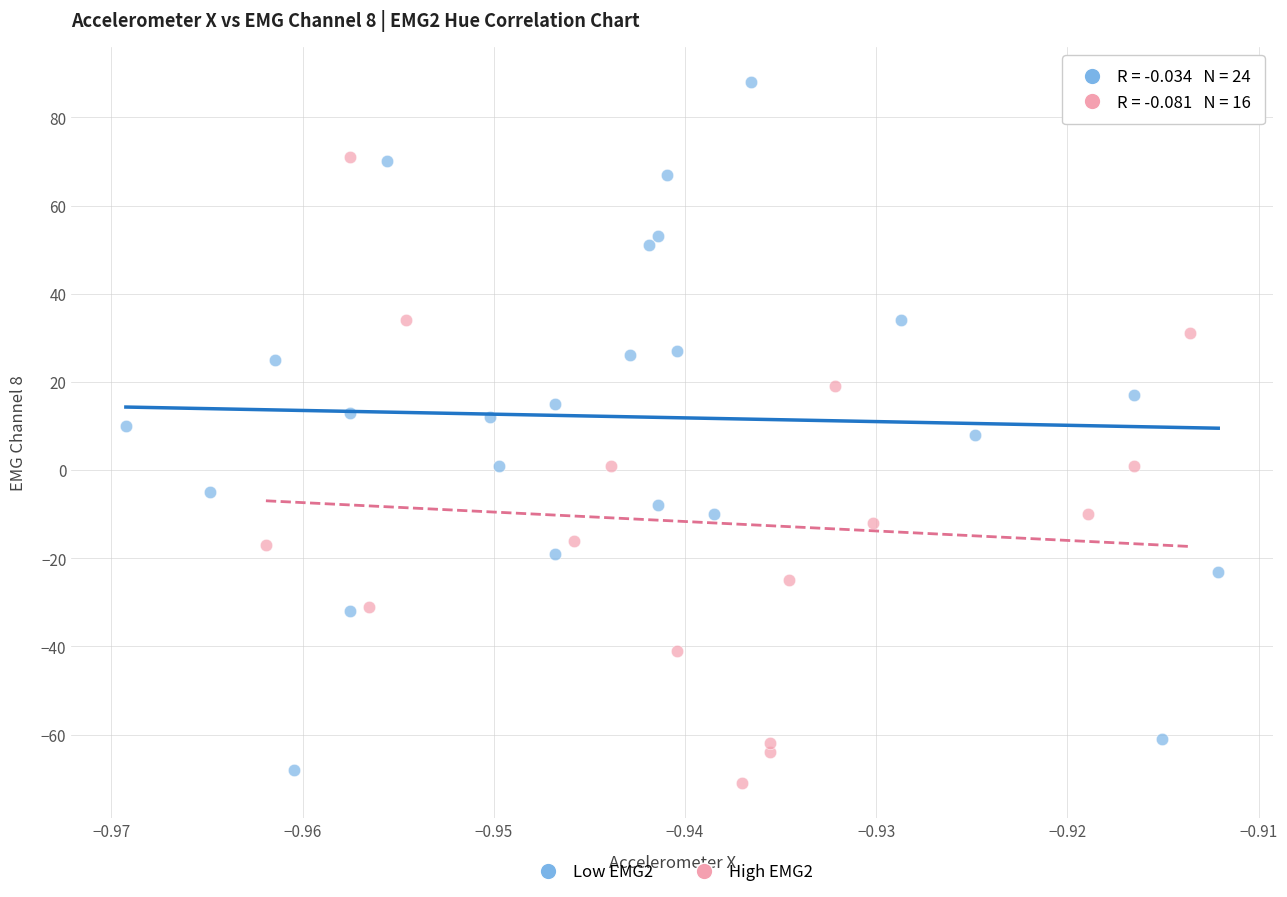

What are all the series names shown in the legend?

Low EMG2, High EMG2